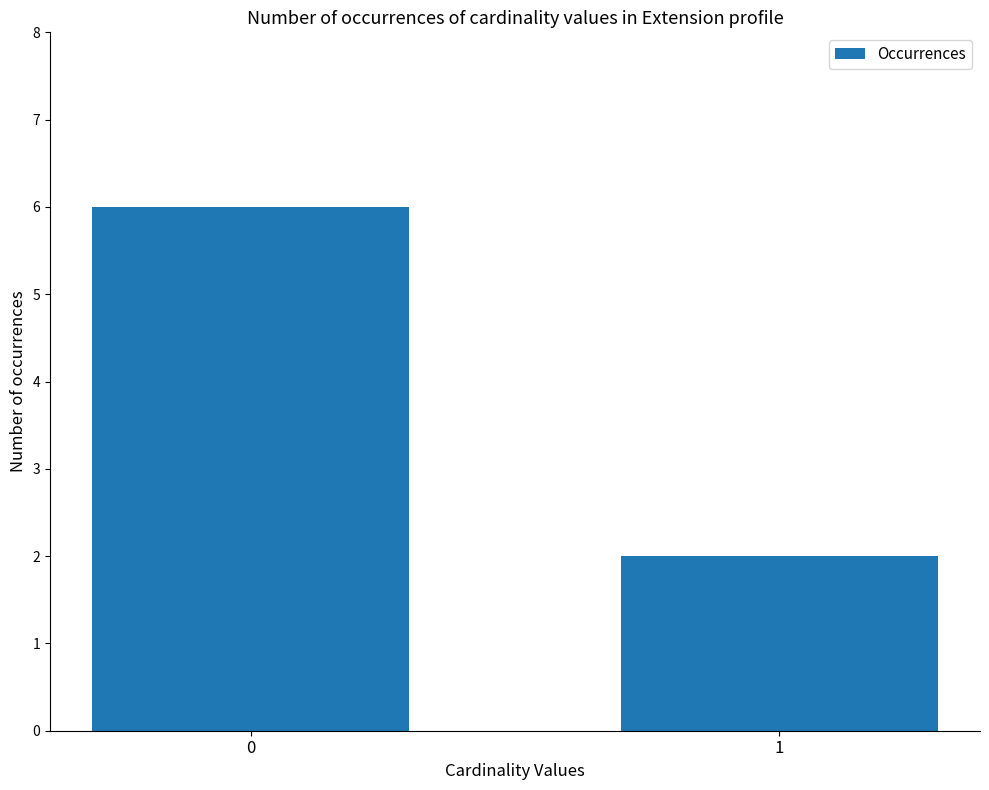

What is the change in value from 0 to 1?

-4